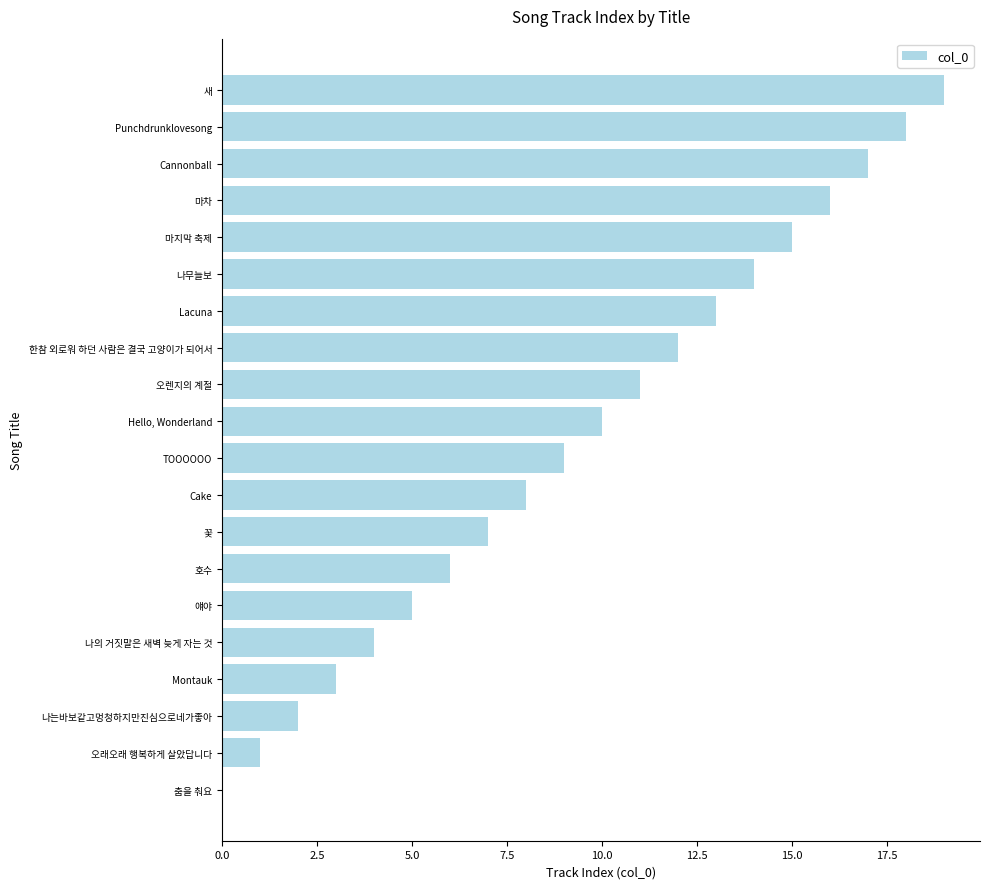

What is the sum of the values at Montauk and 나는바보같고멍청하지만진심으로네가좋아?

5